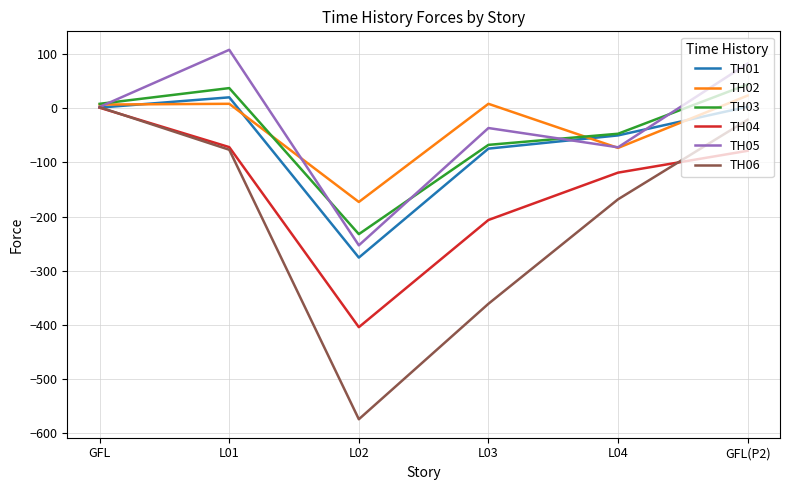

Which series has the largest range (max minus min)?

TH06